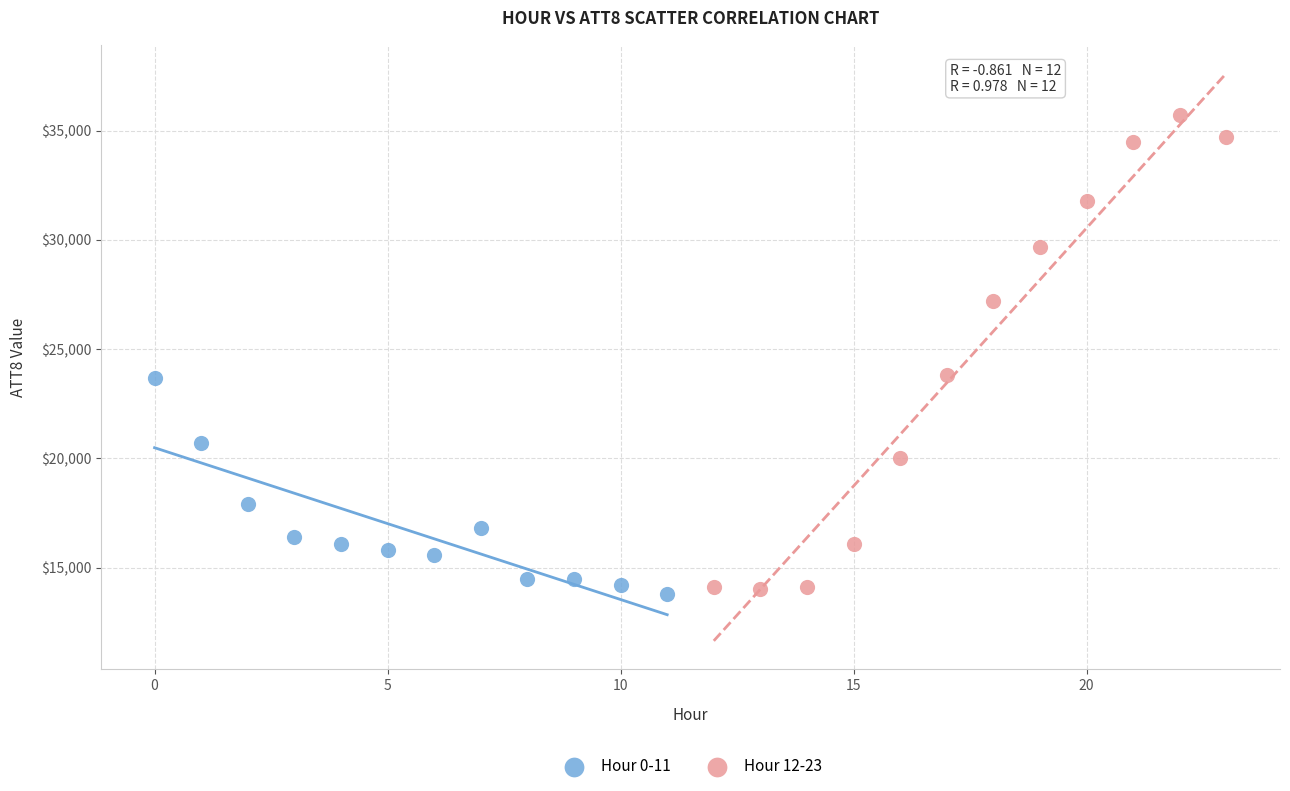

Which series contains the highest Y value?

Hour 12-23